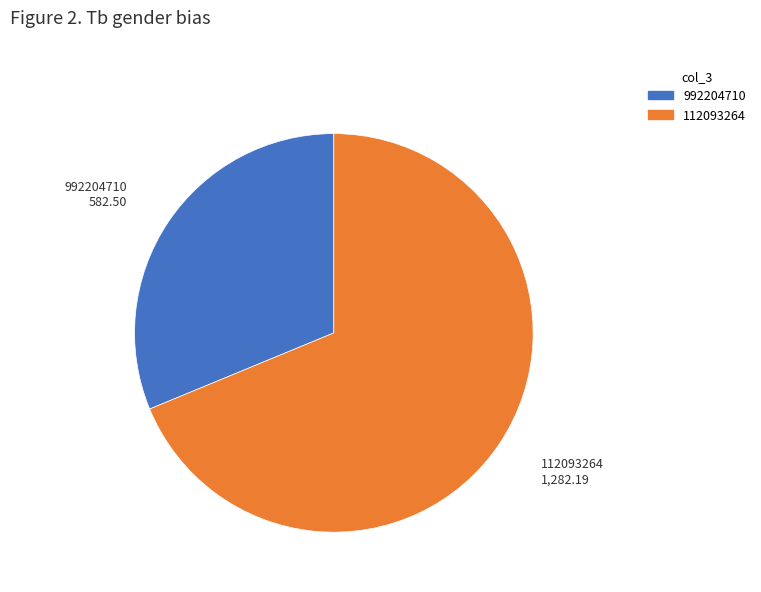

Is the sum of 992204710 and 112093264 greater than half?

Yes